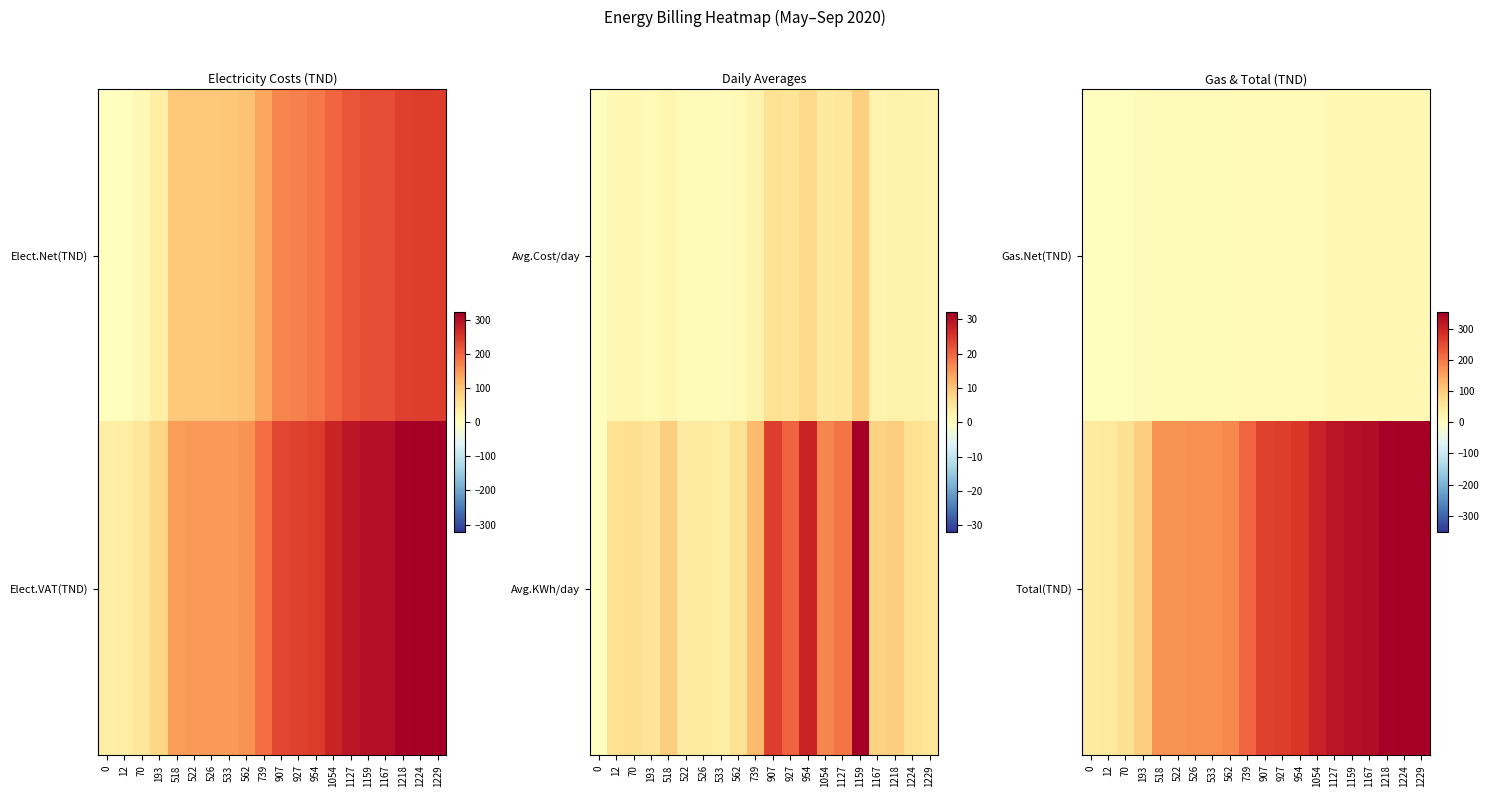

Which has a higher value, 739 or 1229?

1229